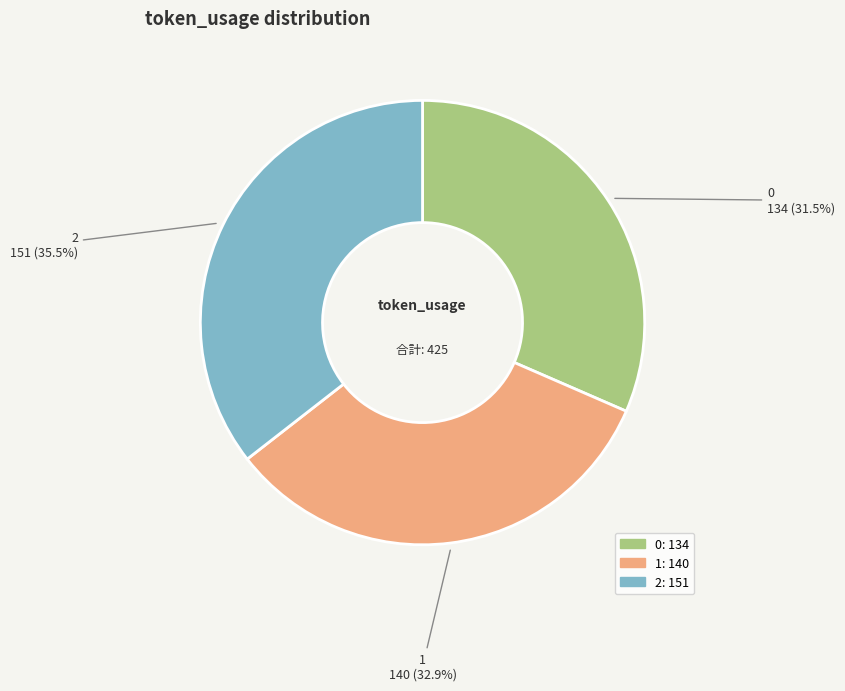

What is the ratio of the value at 2 to the value at 1?

1.1